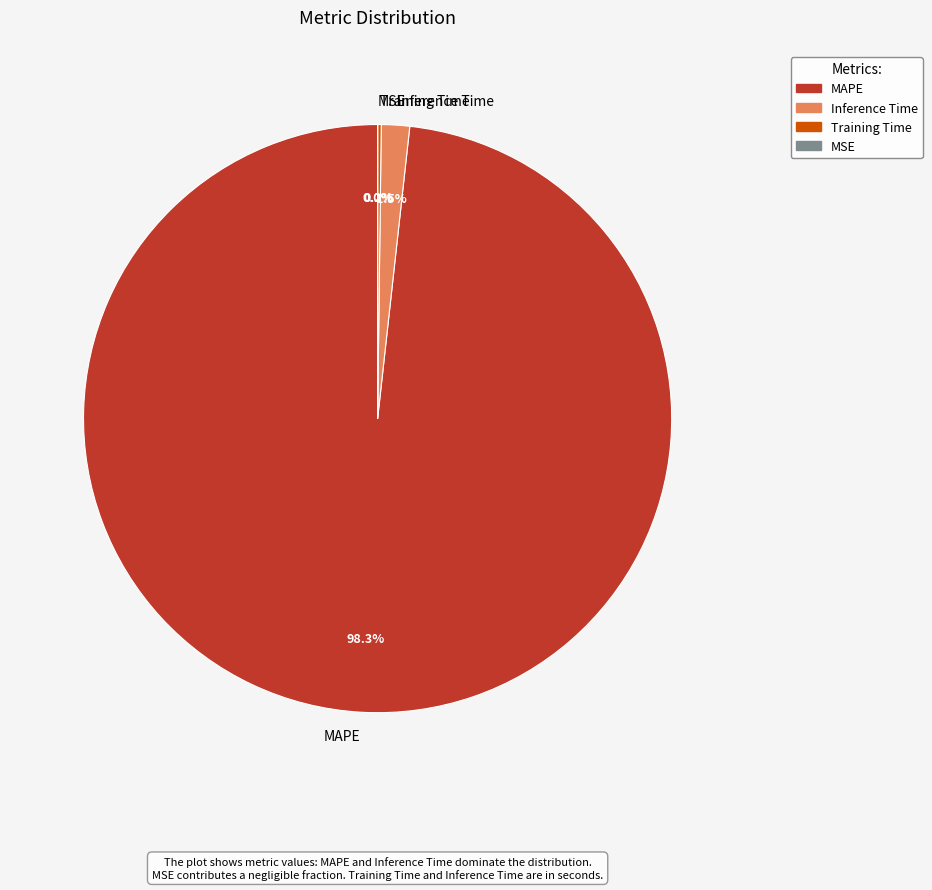

Is it true that MAPE is 98% of the pie?

True